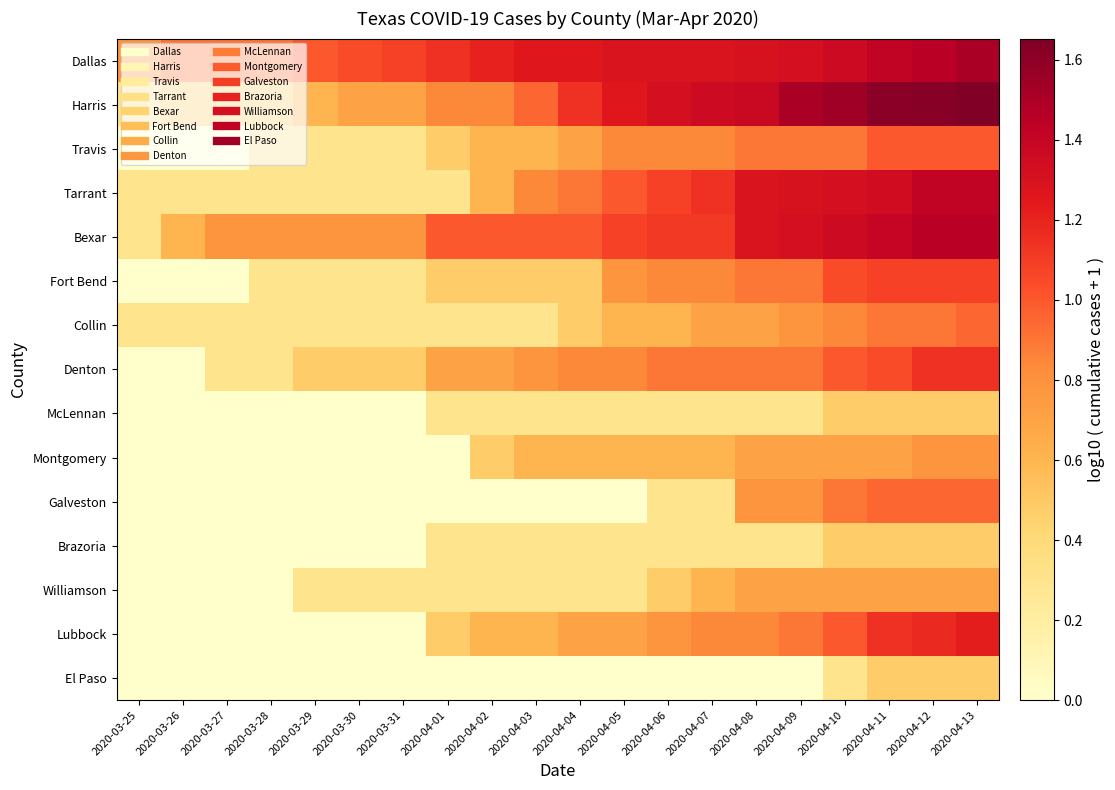

Which has a higher value, 2020-03-28 or 2020-04-11?

2020-04-11